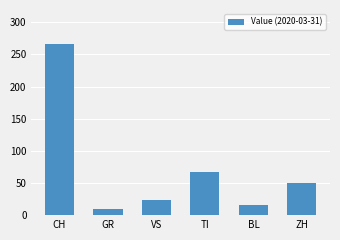

What is the minimum value shown in the chart?

10